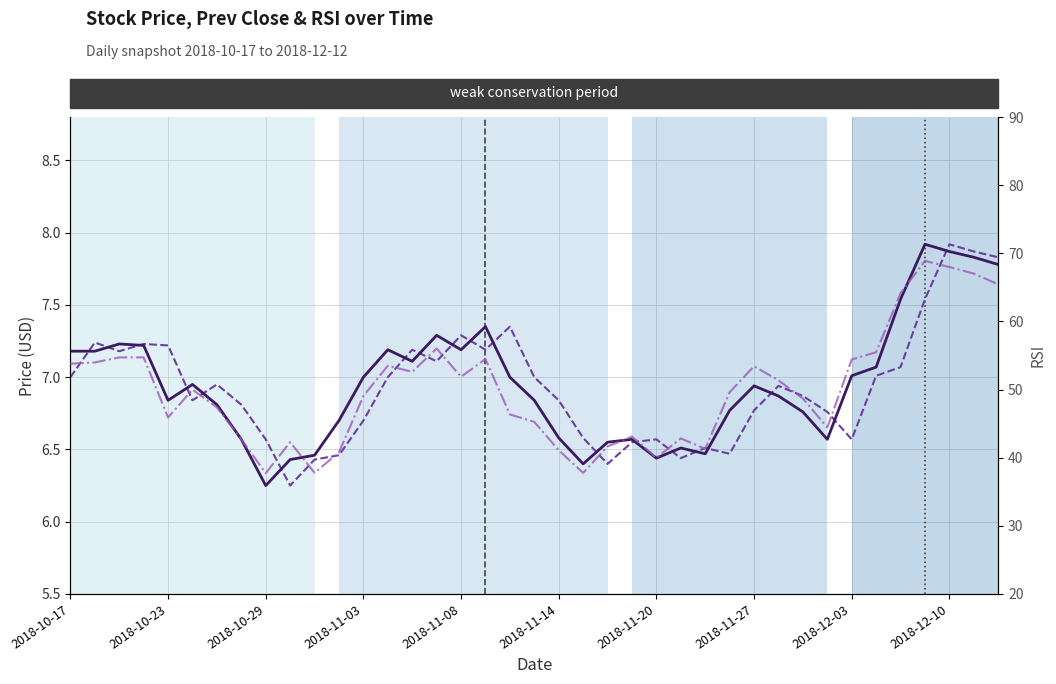

What position from the right is 2018-11-20?

15